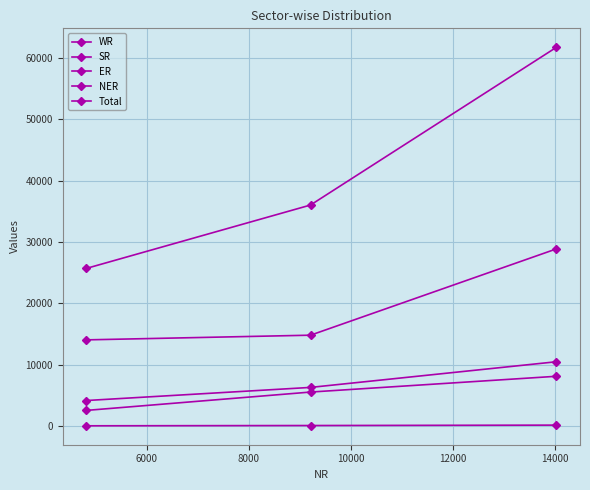

Which series has the widest spread of values?

Total